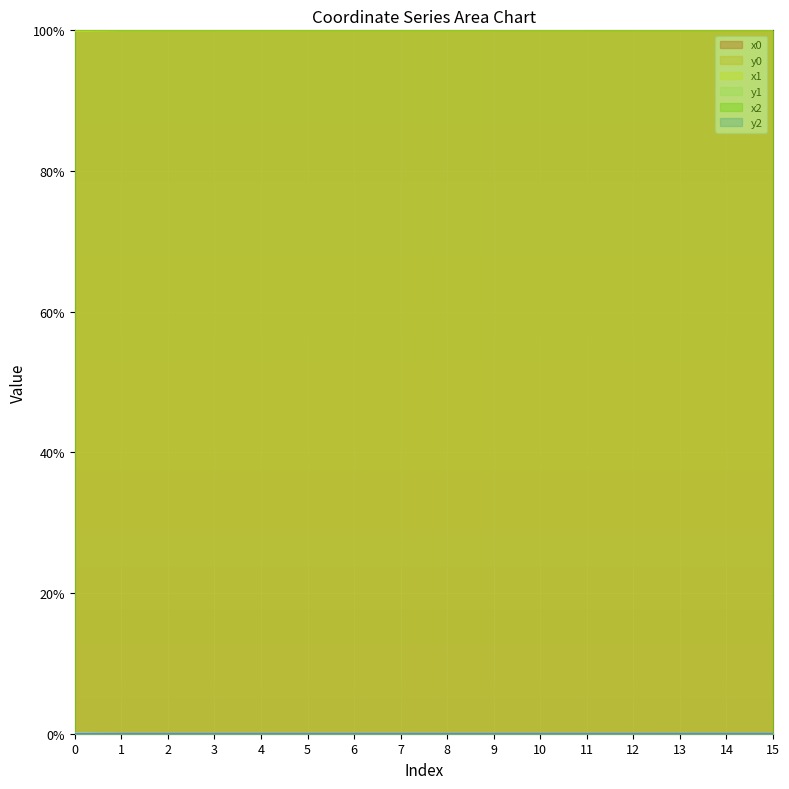

Rank the series by their maximum value, from lowest to highest.

y0, y2, y1, x1, x0, x2